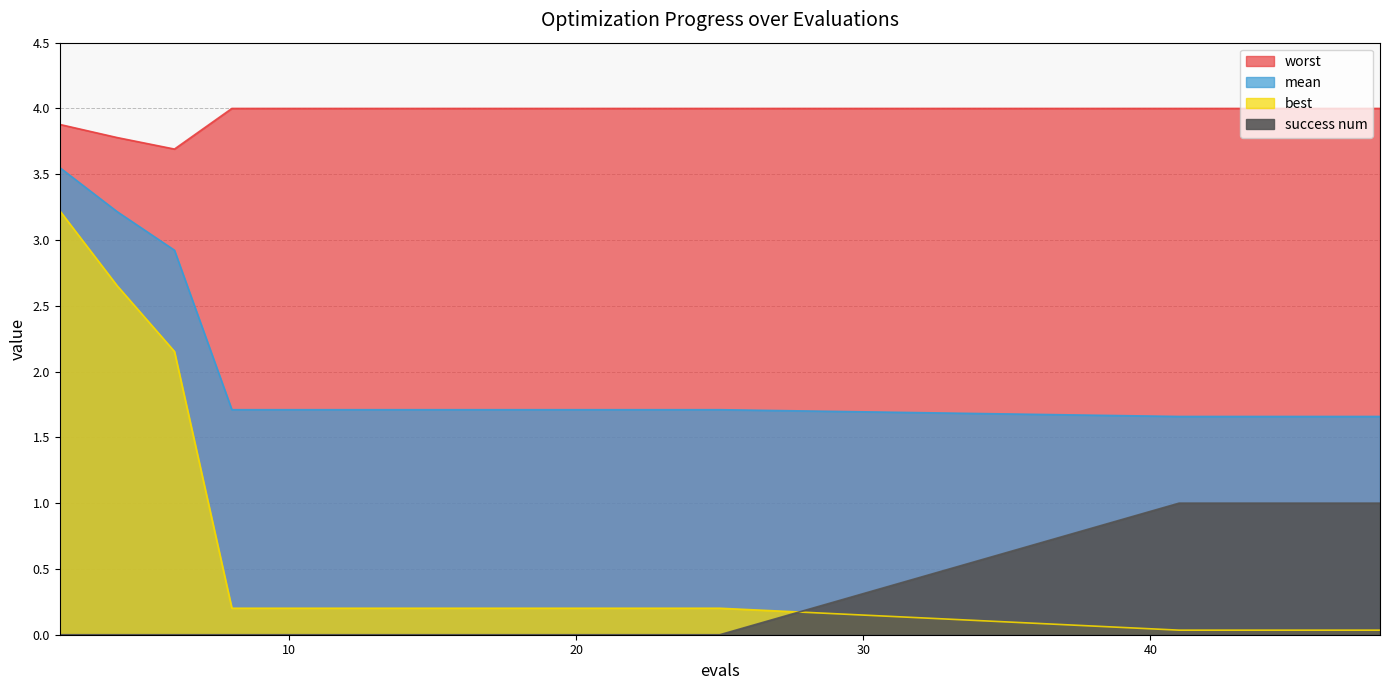

Is it true that mean equals 1.7 at 41?

True